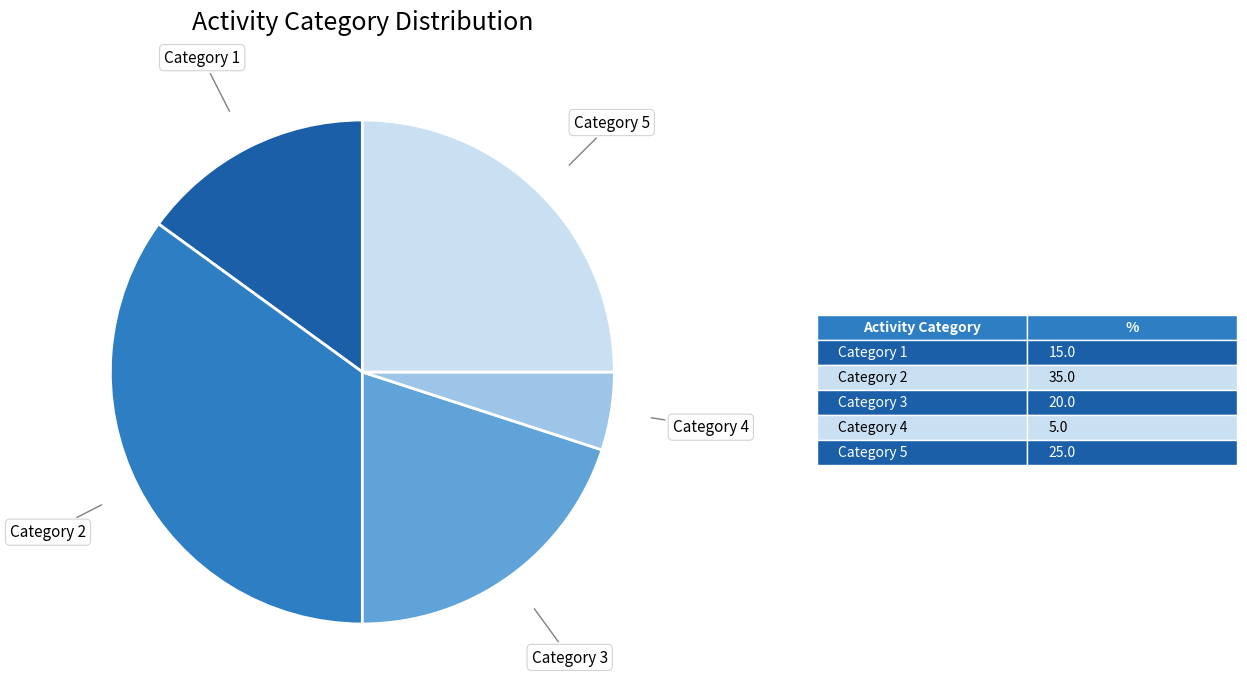

Count the number of slices in the pie.

5